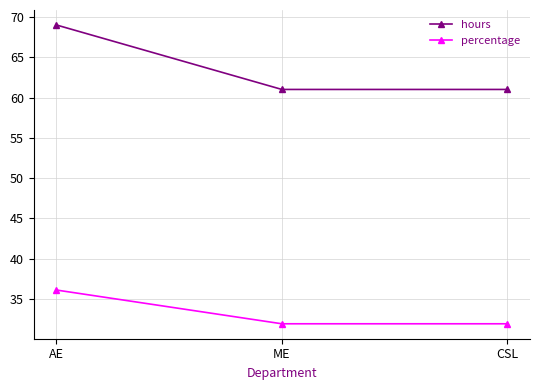

At AE, list the series in order from smallest to largest.

percentage, hours